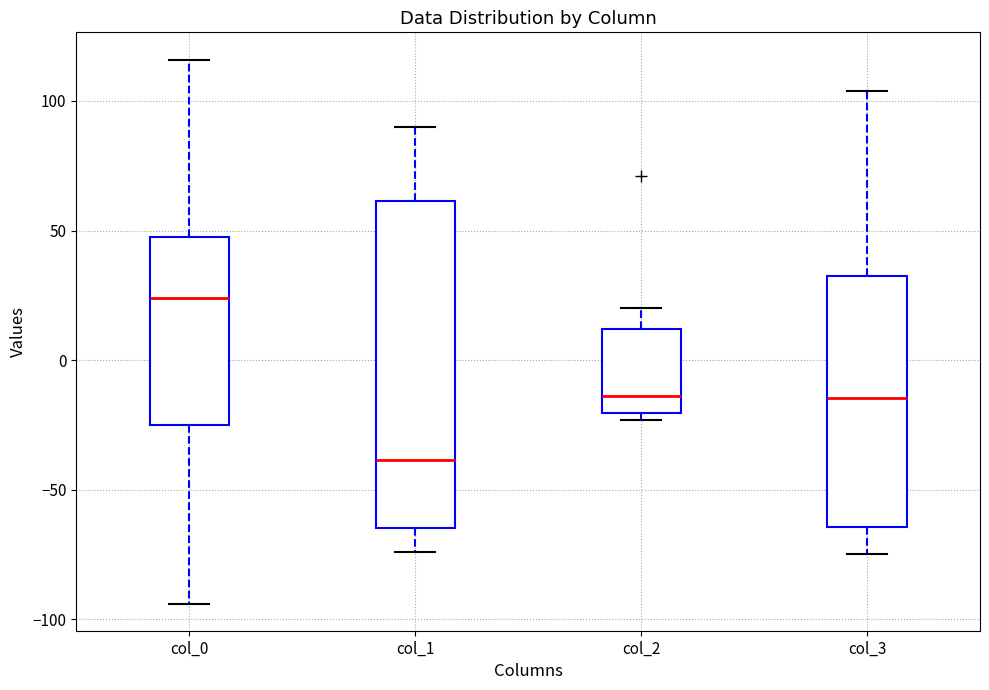

Where is the lower edge of the box for col_3 on the y-axis? The values are not printed on the chart, so give them approximately, as read against the axis.

-65